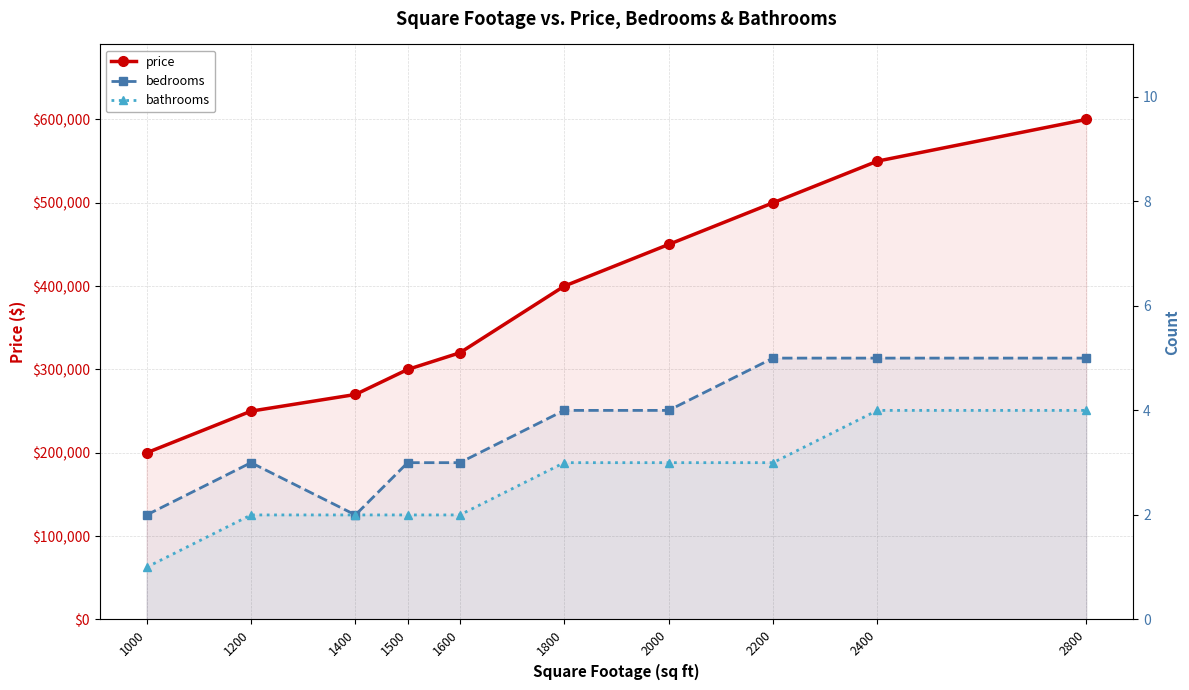

Reading left to right, what are all the values shown in this chart?

price: 200000	250000	270000	300000	320000	400000	450000	500000	550000	600000
bedrooms: 2	3	2	3	3	4	4	5	5	5
bathrooms: 1	2	2	2	2	3	3	3	4	4